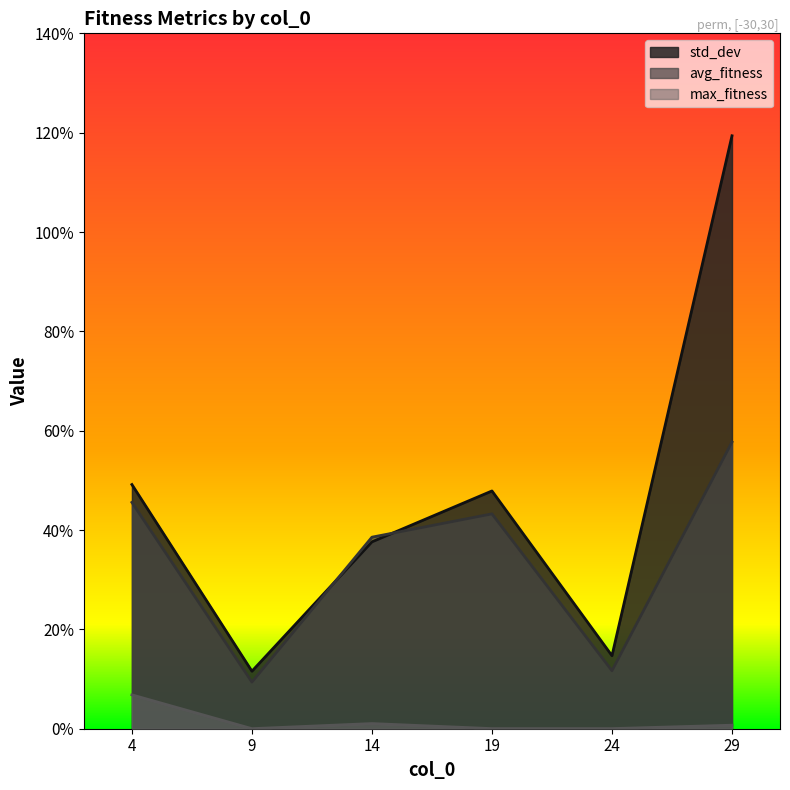

Which series has the largest total across all categories?

std_dev